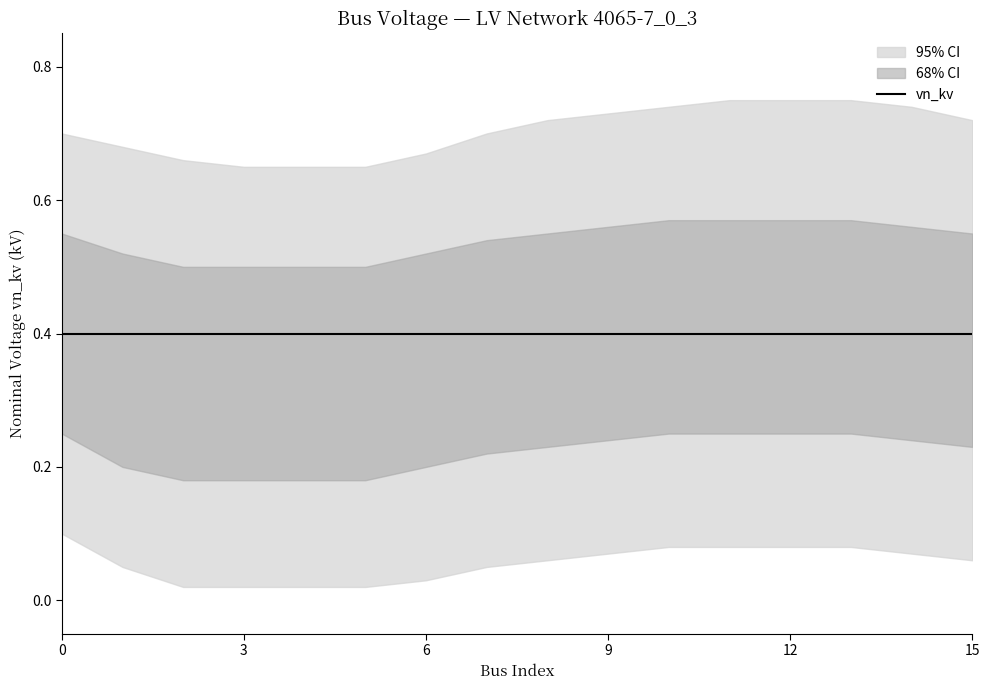

True or false: inner_lower has more than 2 points higher than both neighbors.

False